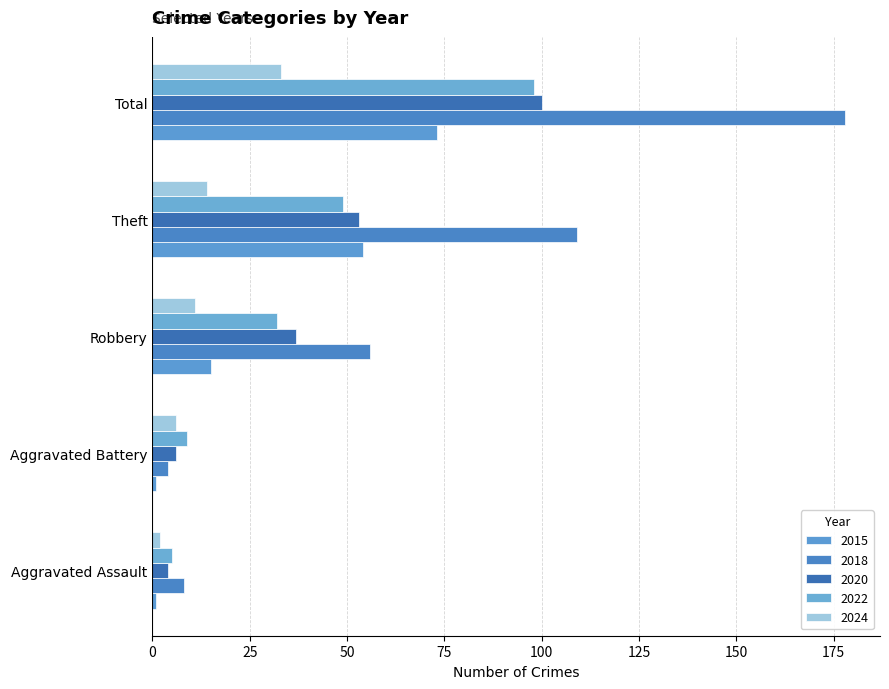

Reading left to right, what are all the values shown in this chart?

2015: 1	1	15	54	73
2018: 8	4	56	109	178
2020: 4	6	37	53	100
2022: 5	9	32	49	98
2024: 2	6	11	14	33